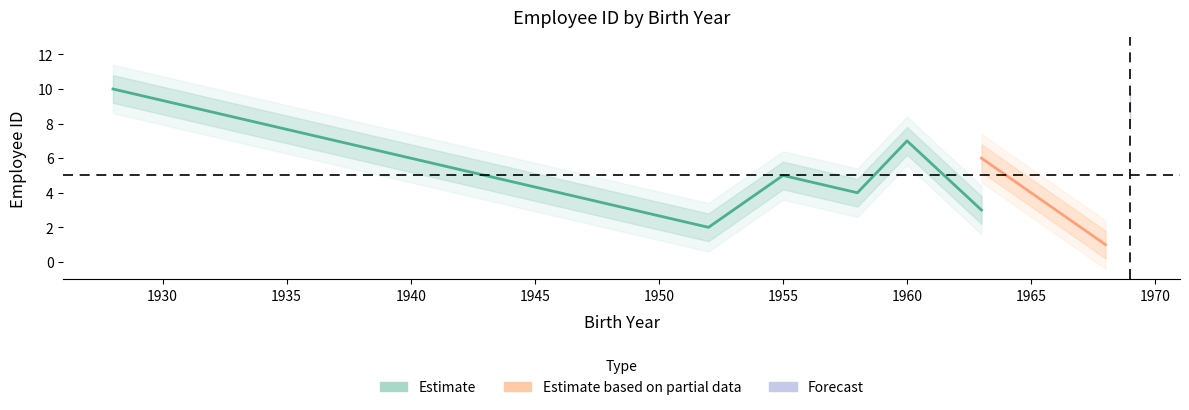

What is the minimum value for EmployeeID_upper?

1.8